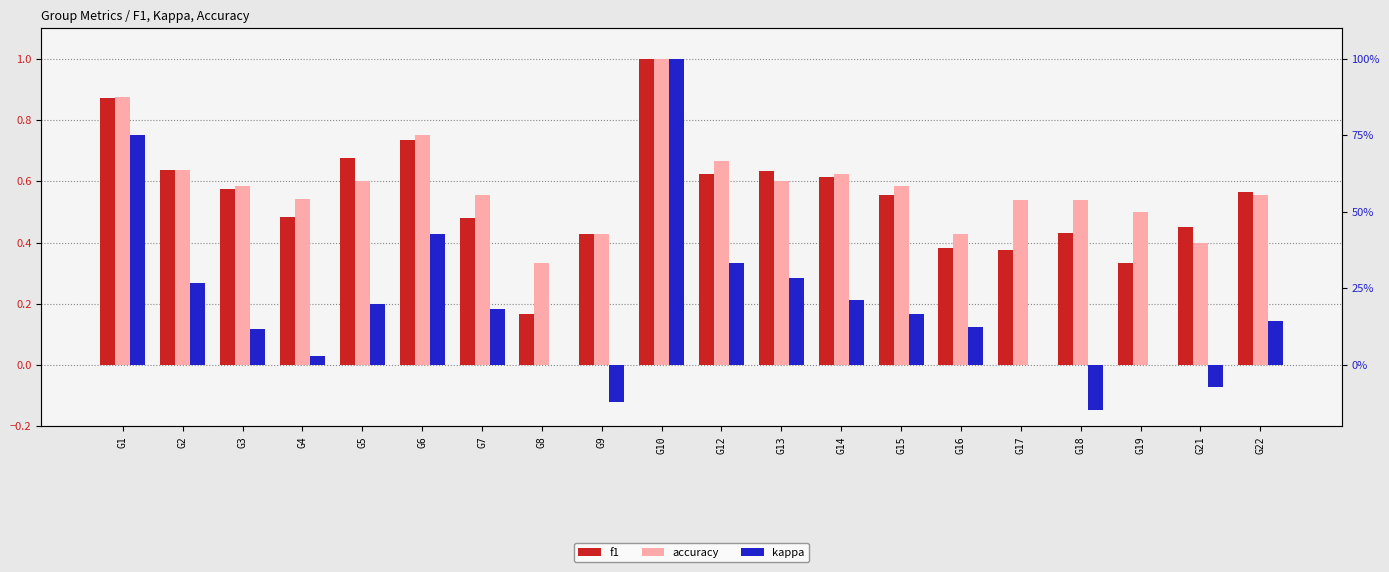

How many bars are there in each group?

3